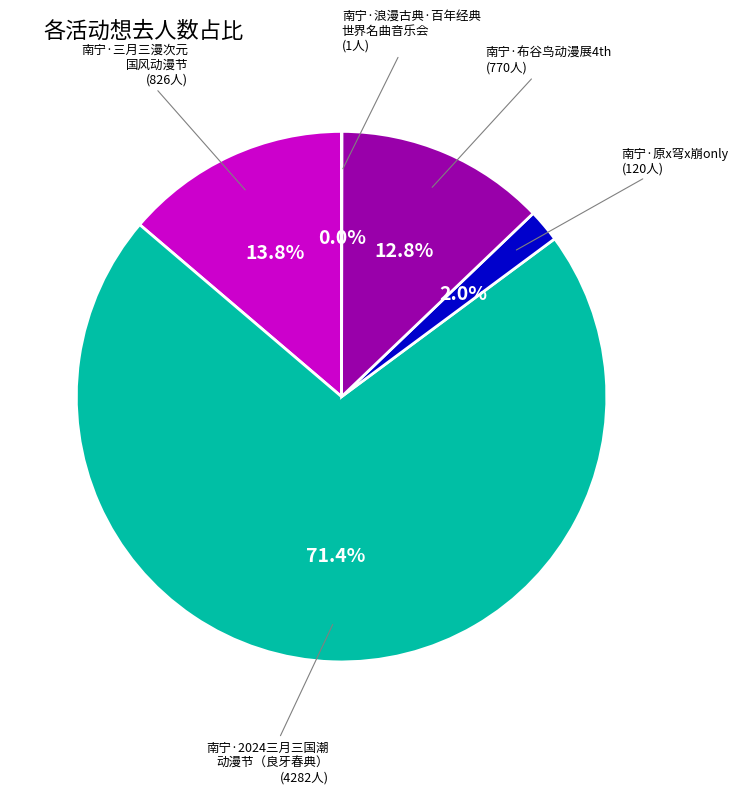

Is there any slice that represents more than half of the pie?

Yes